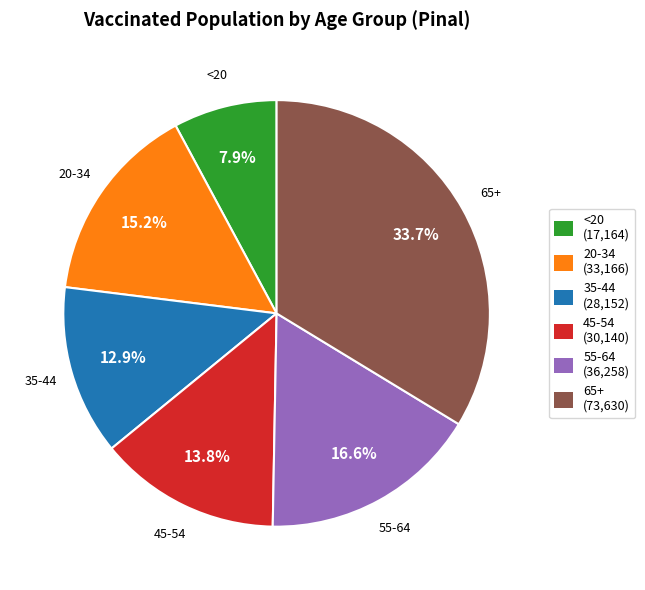

To the nearest percent, what is the combined percentage of 65+ and 45-54?

47%